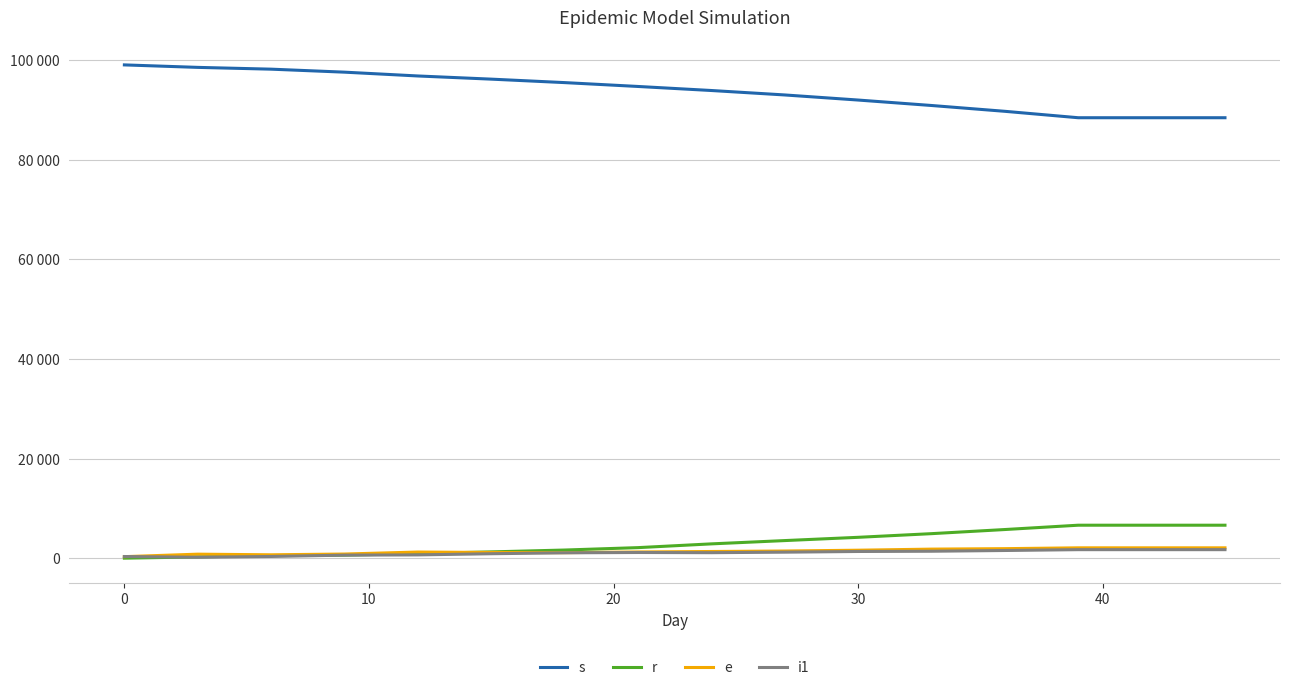

What is the maximum value shown in the chart?

99075